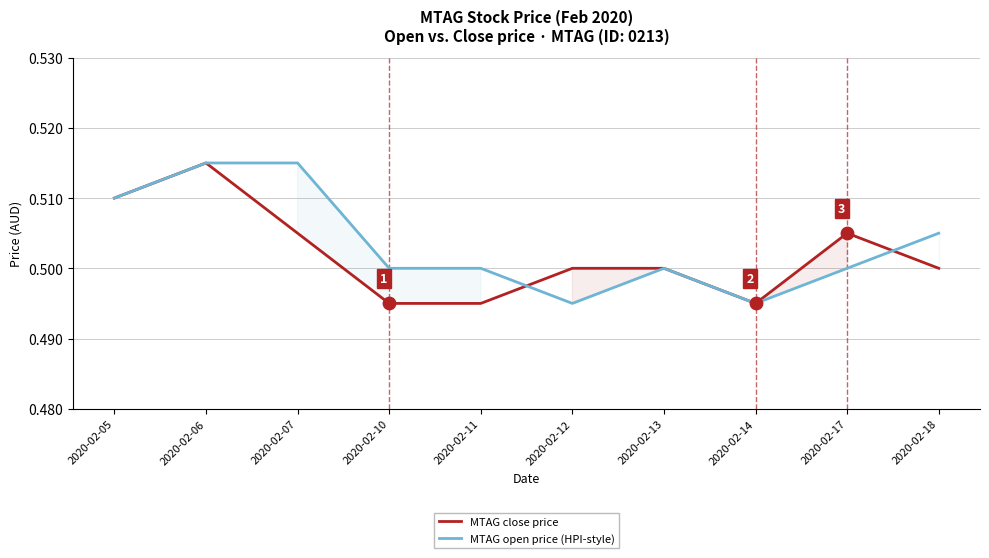

What are all the series names shown in the legend?

MTAG close price, MTAG open price (HPI-style)